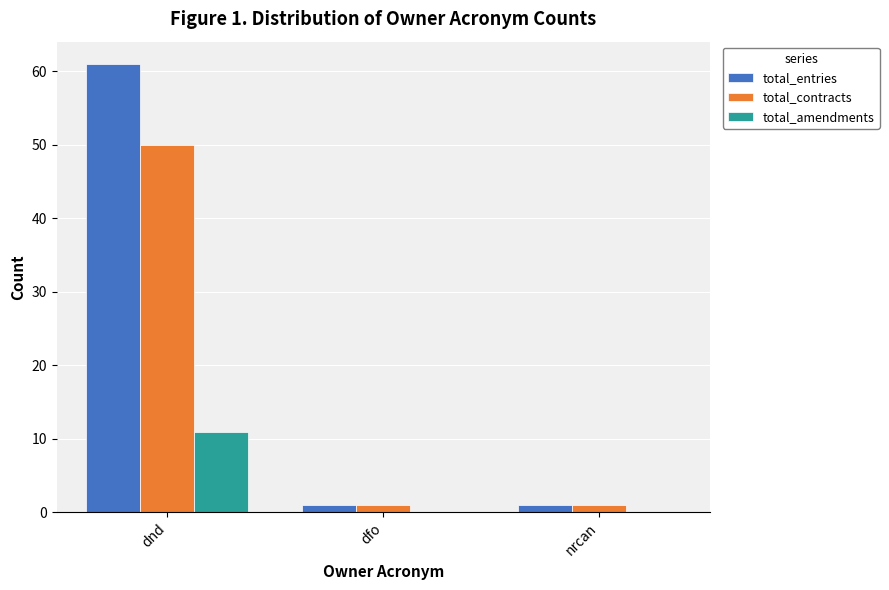

Are the bars grouped side by side (vs. stacked)?

Yes